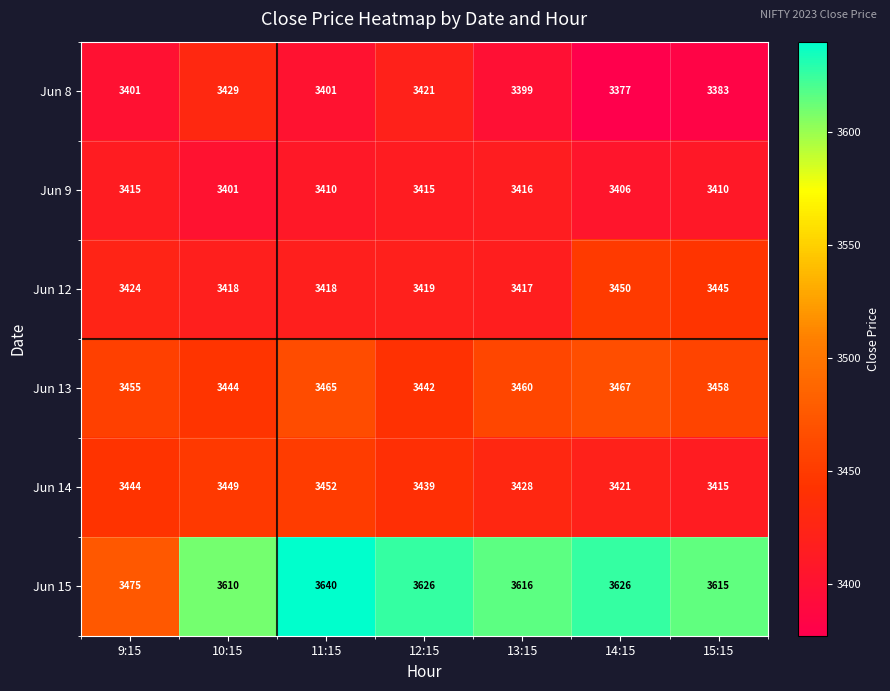

Is it true that Jun 13 equals 3455 at 9:15?

True